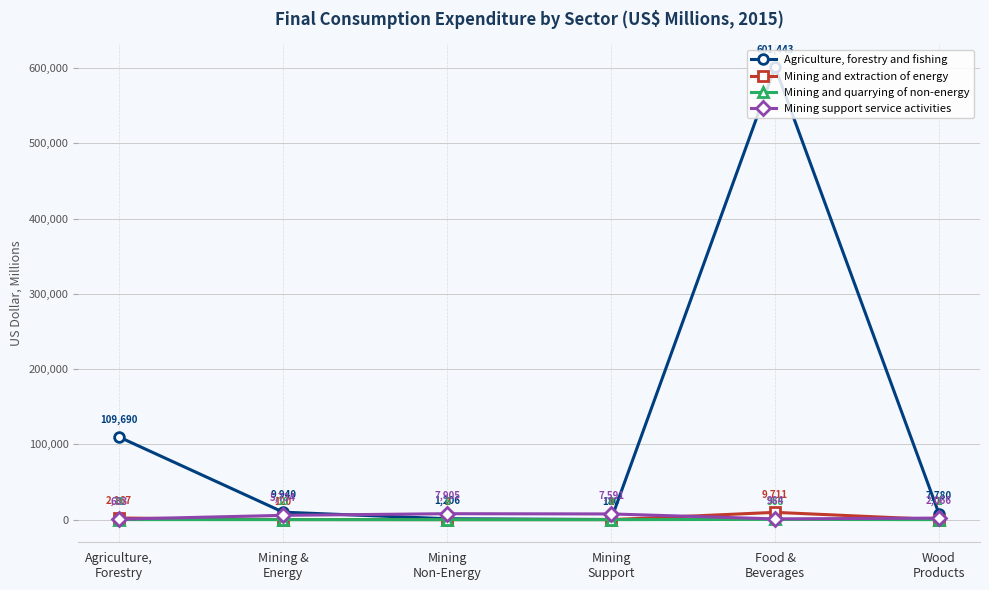

Read the Mining support service activities value at Mining &
Energy.

5733.6